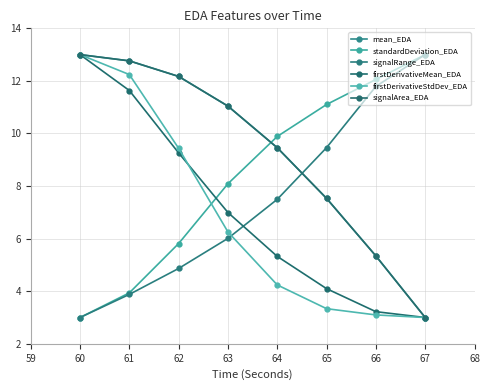

Which series has the widest spread of values?

mean_EDA